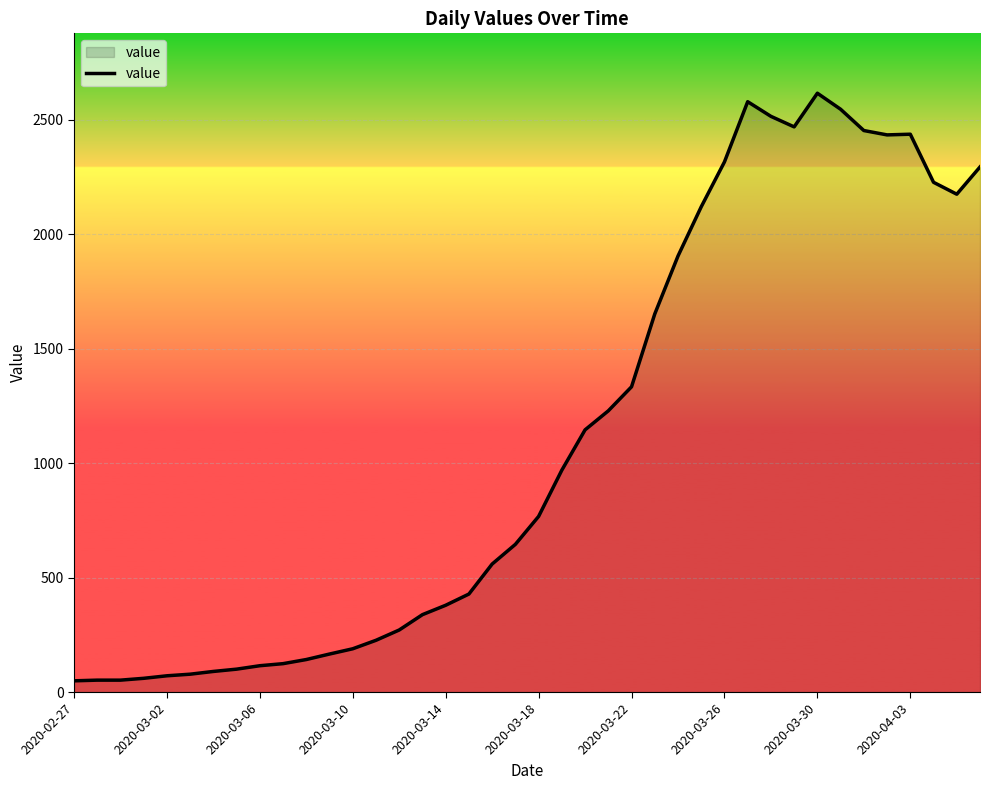

How many values are below 767?

20